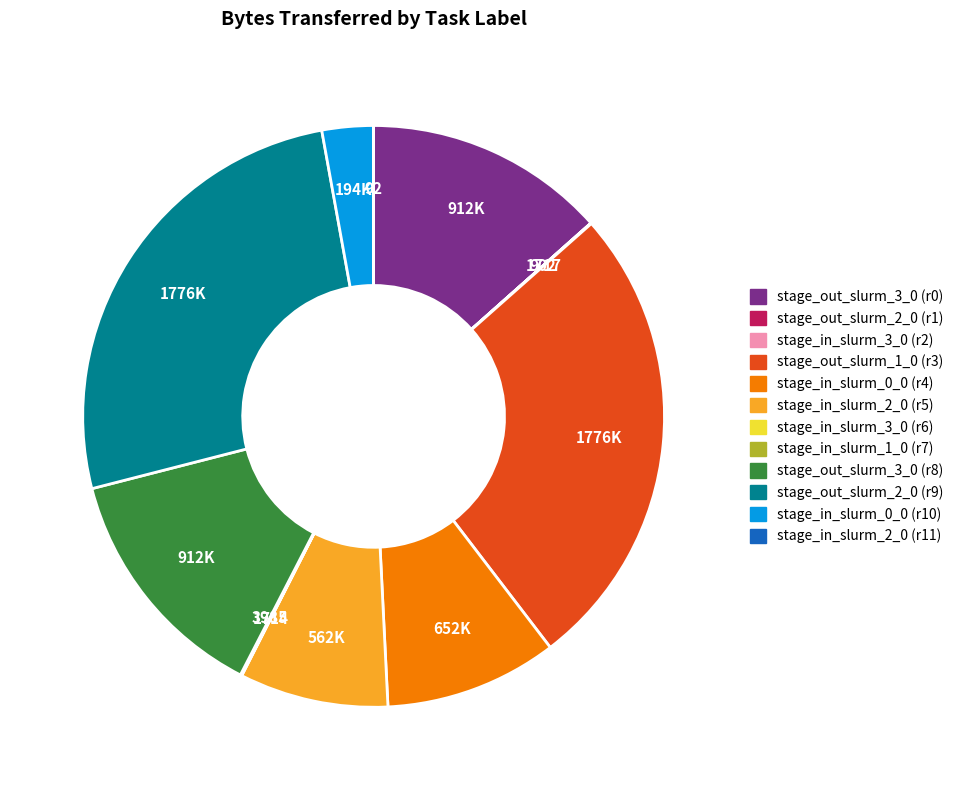

Does any single category account for the majority?

No